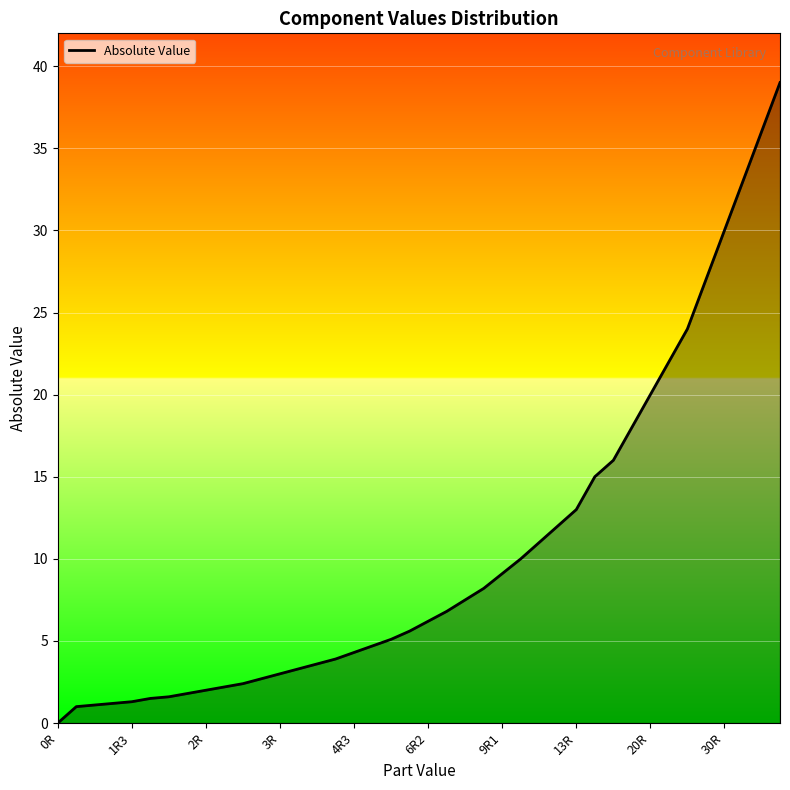

What is the greatest value displayed?

39.0